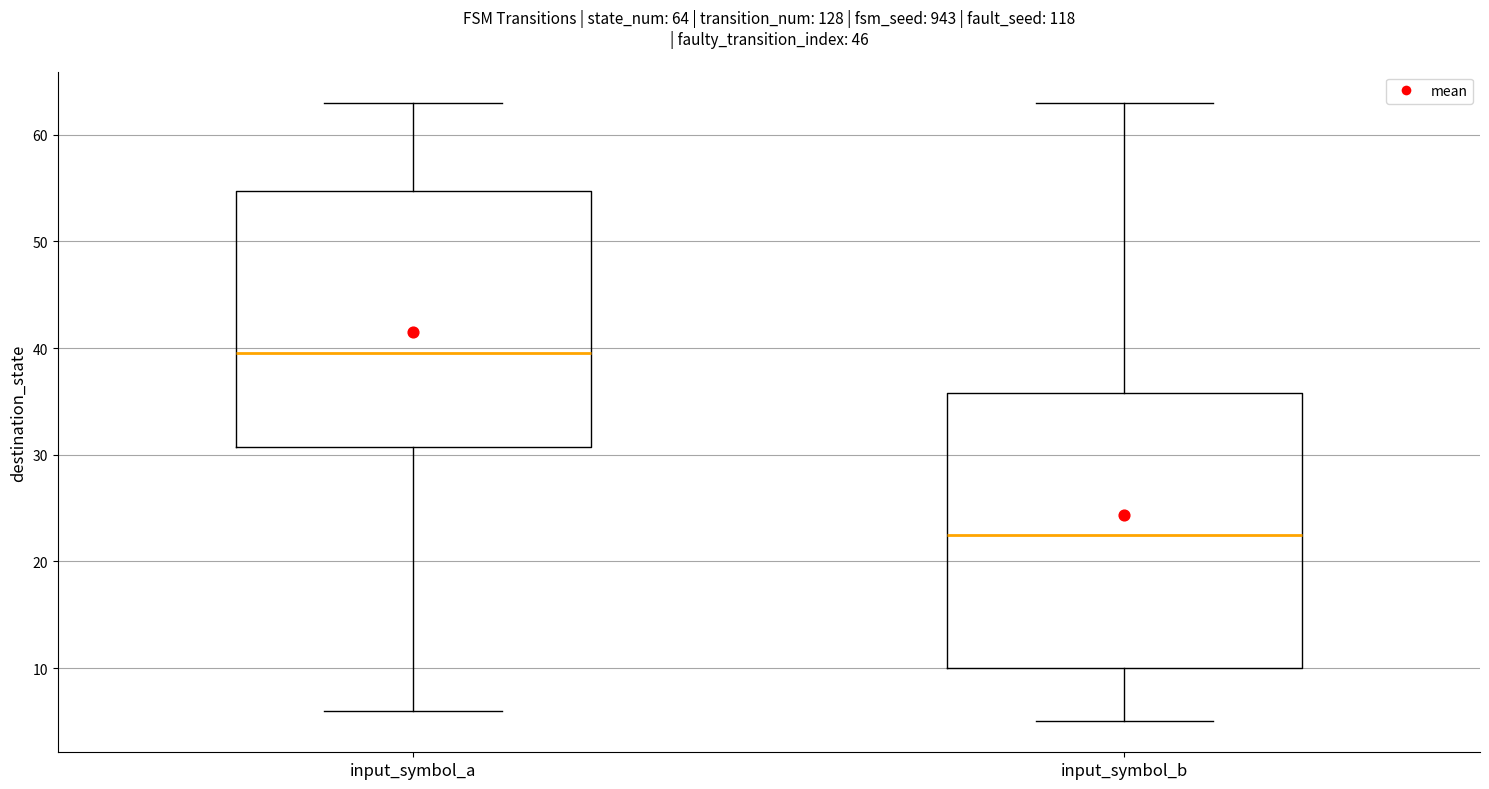

Which box's median line is the lowest?

input_symbol_b